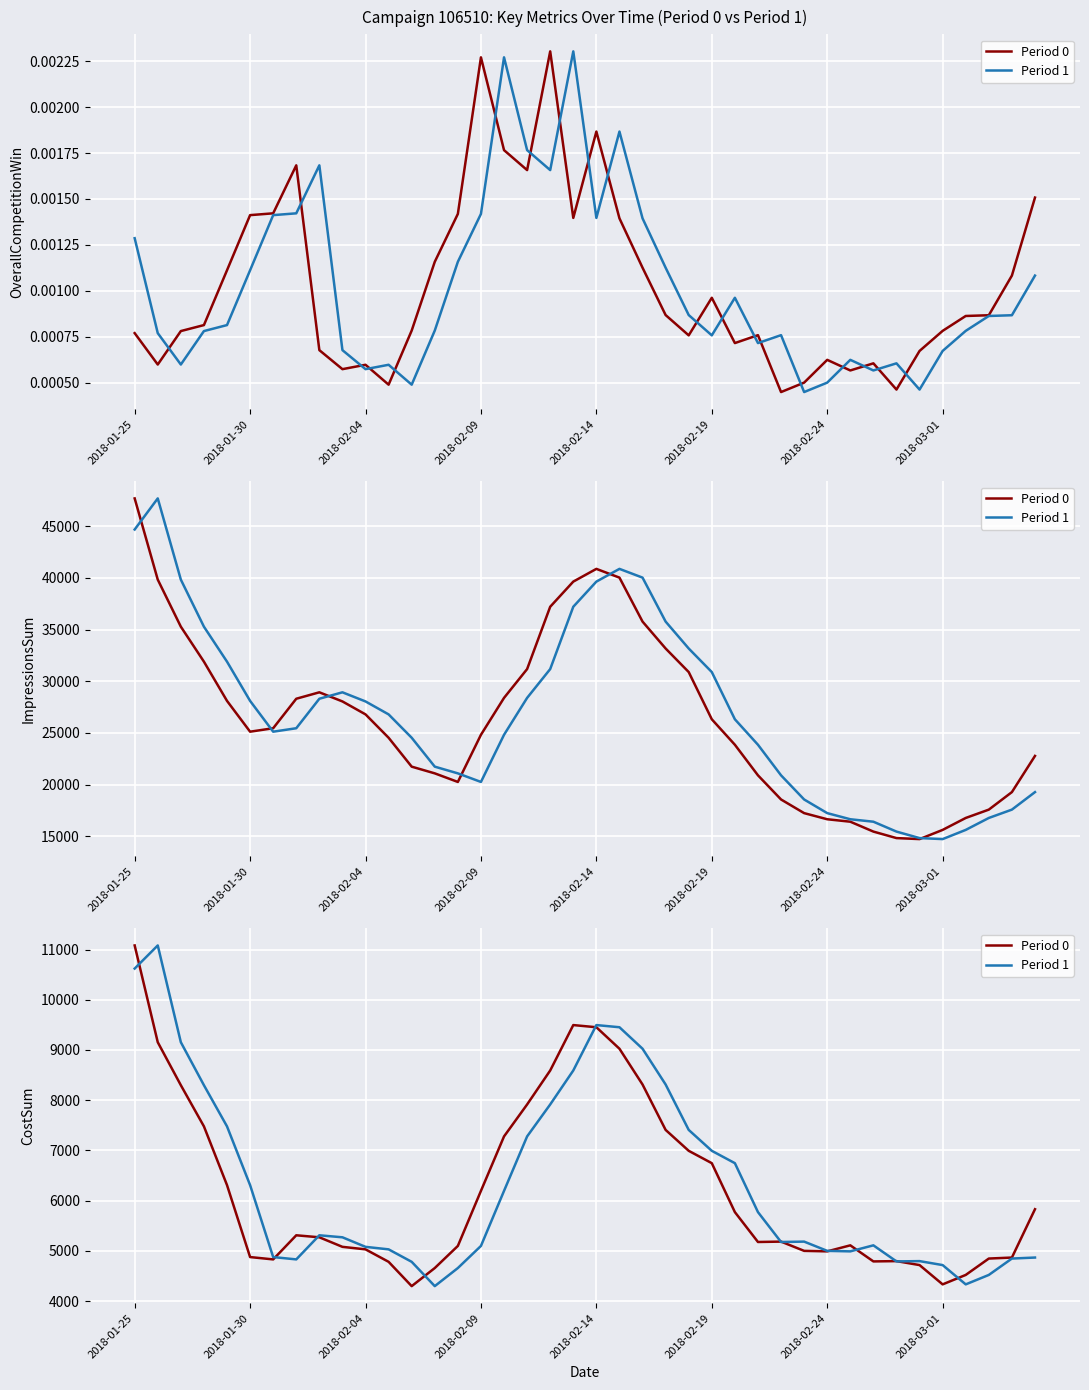

Rank the series by their maximum value, from highest to lowest.

Period 0, Period 1